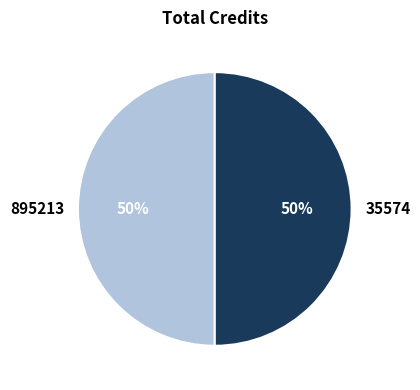

How many segments does this pie chart have?

2